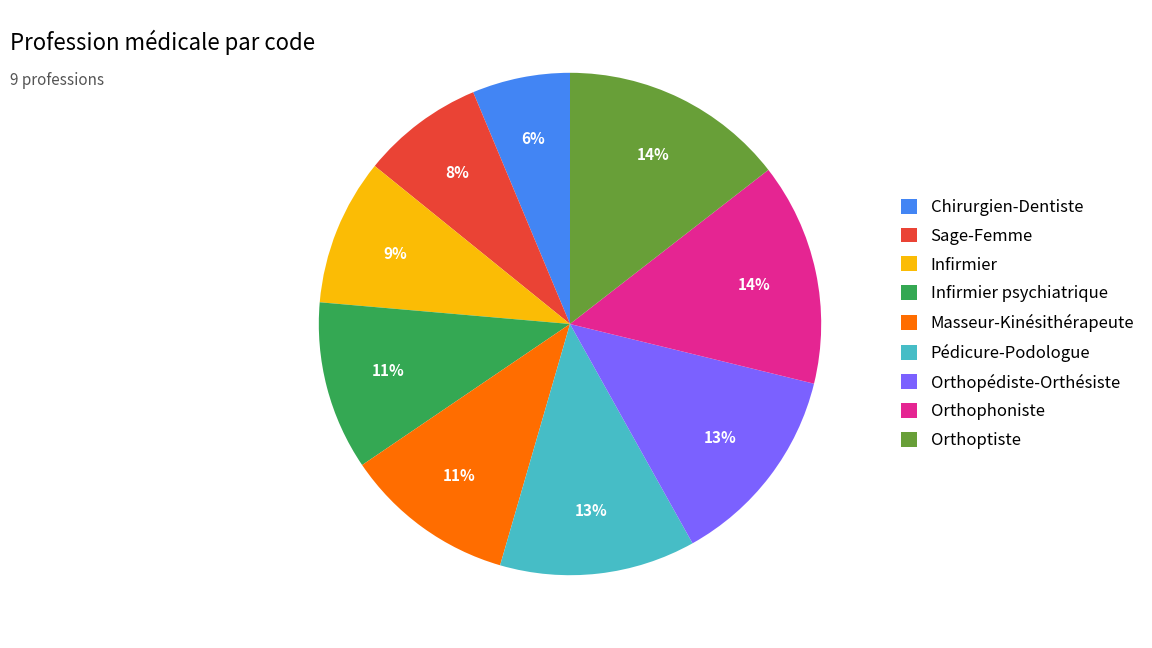

Between Orthoptiste and Infirmier psychiatrique, which is larger?

Orthoptiste